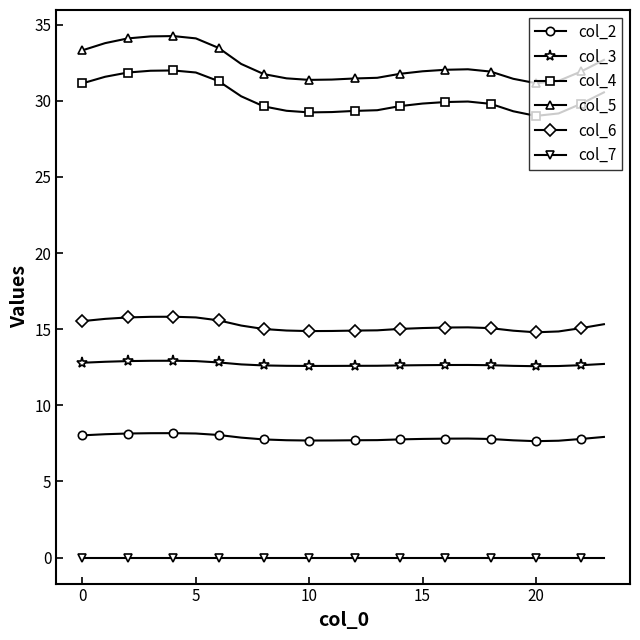

How many categories are shown in the chart?

24